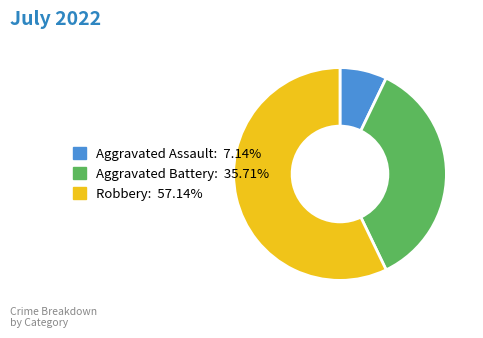

Is the sum of Aggravated Assault and Aggravated Battery greater than half?

No